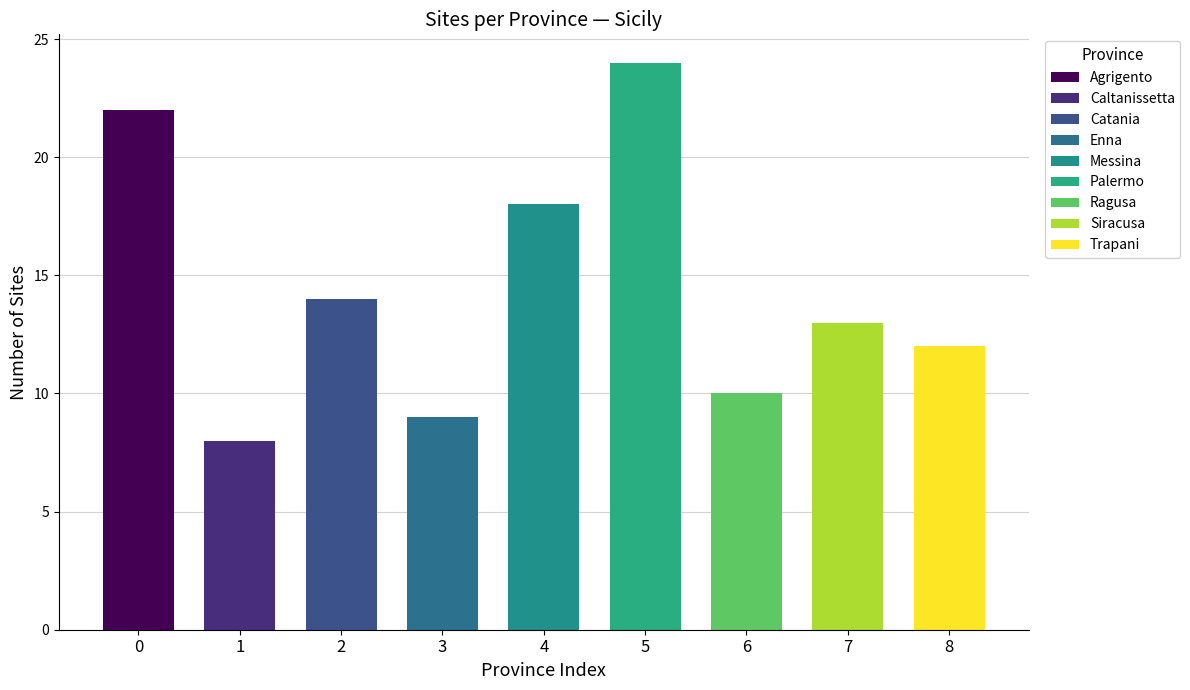

List the labels in order of value, smallest first.

Caltanissetta, Enna, Ragusa, Trapani, Siracusa, Catania, Messina, Agrigento, Palermo